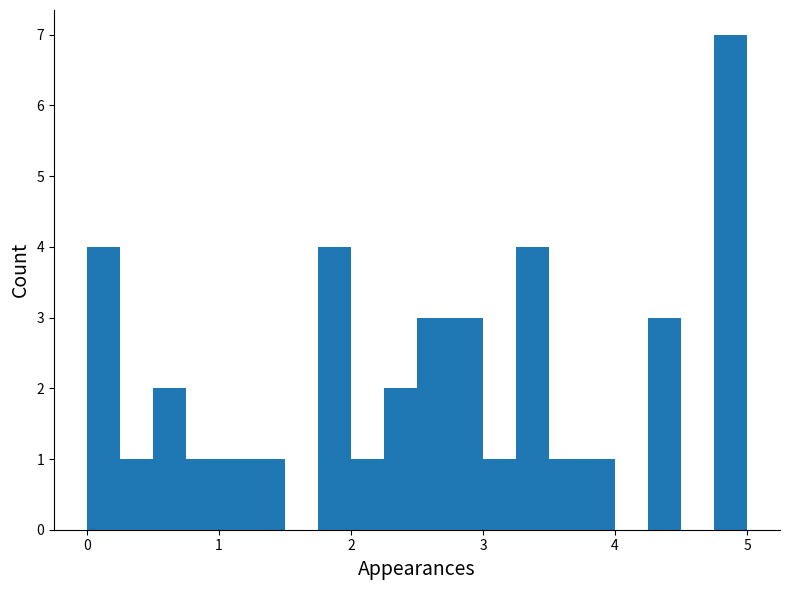

Read against the x-axis, roughly where is the centre of the tallest bar?

4.9